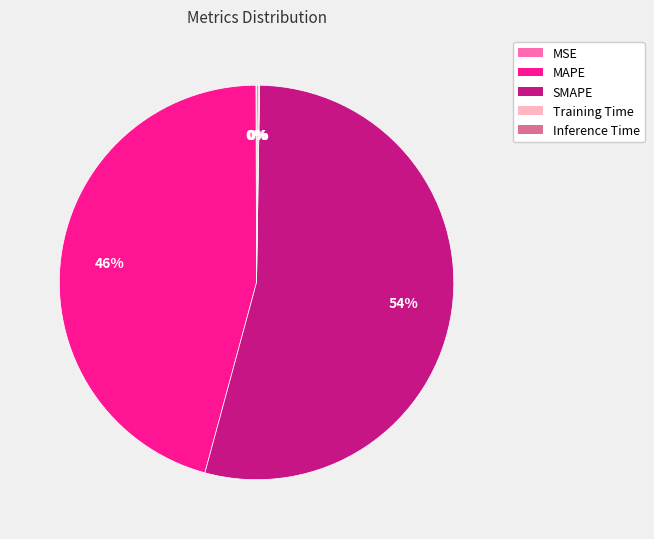

To the nearest percent, what is the average slice percentage?

20%